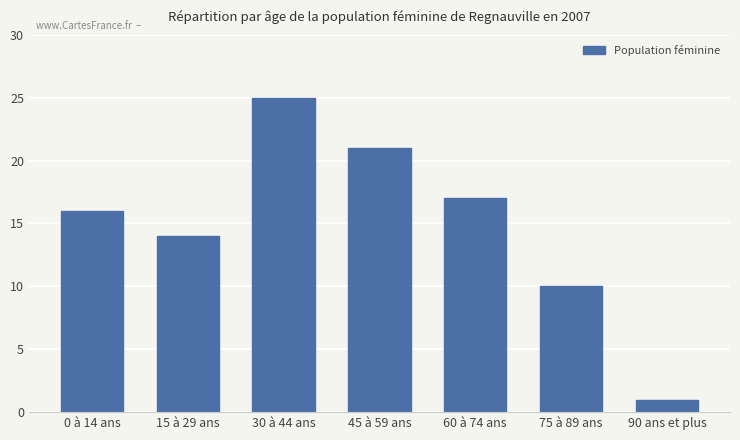

List the labels in order of value, smallest first.

90 ans et plus, 75 à 89 ans, 15 à 29 ans, 0 à 14 ans, 60 à 74 ans, 45 à 59 ans, 30 à 44 ans